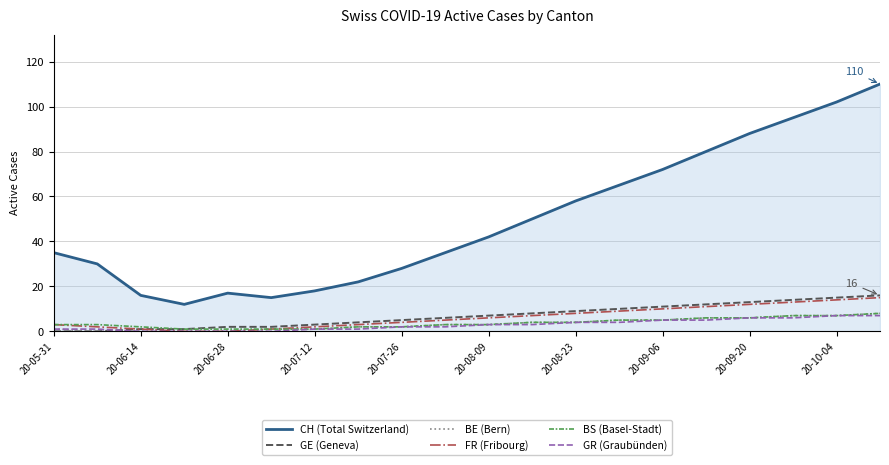

Which series has the largest total across all categories?

CH (Total Switzerland)